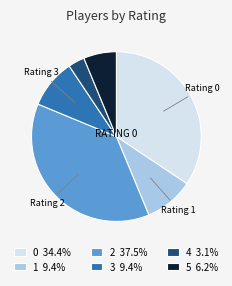

Is the sum of 0 34.4% and 5 6.2% greater than half?

No